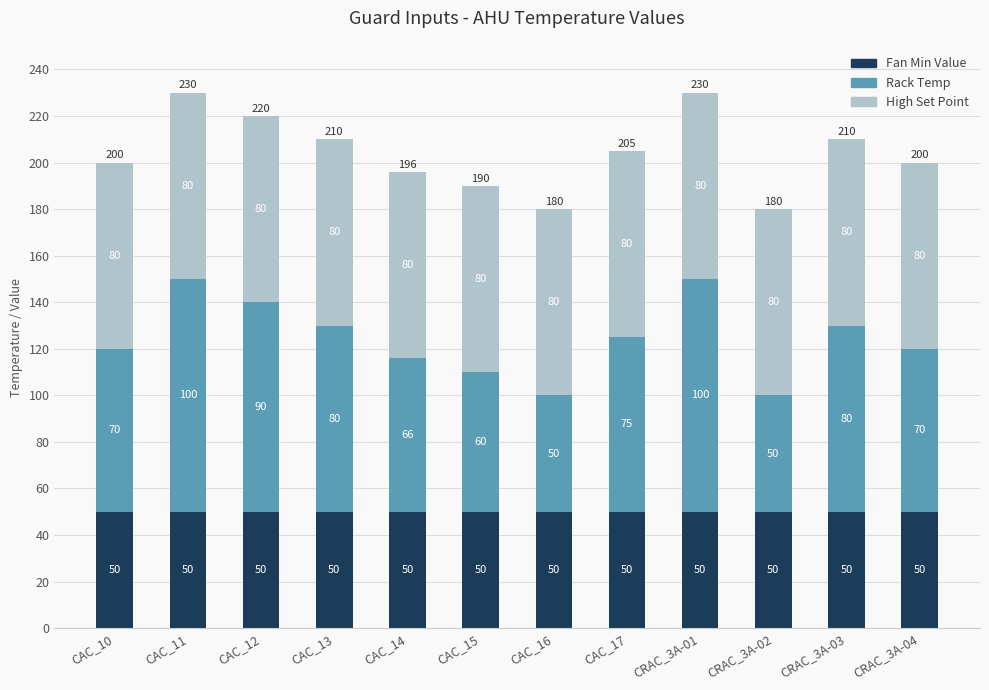

What is the sum of the Fan Min Value values at CAC_12 and CAC_17?

100